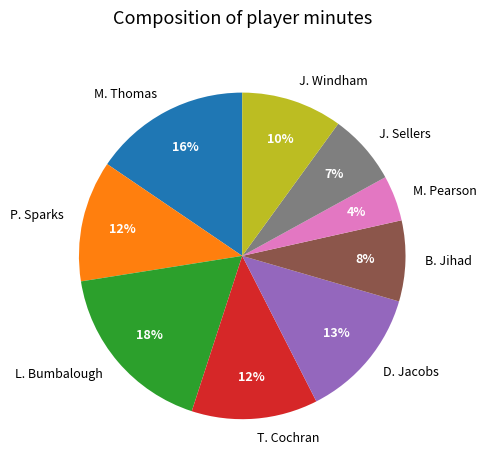

Is the sum of B. Jihad and L. Bumbalough greater than half?

No